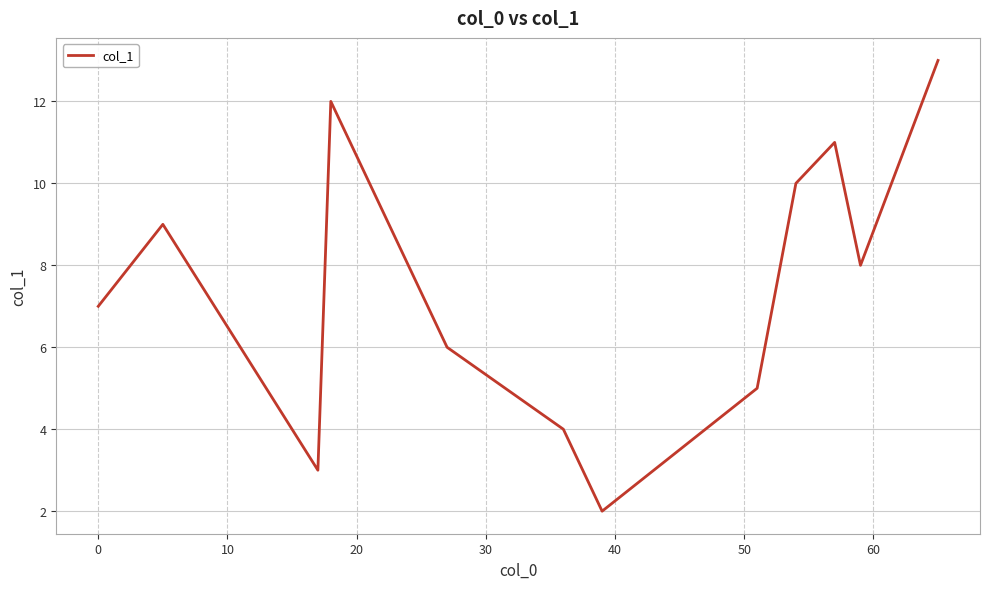

What is the difference between the maximum and minimum values?

11